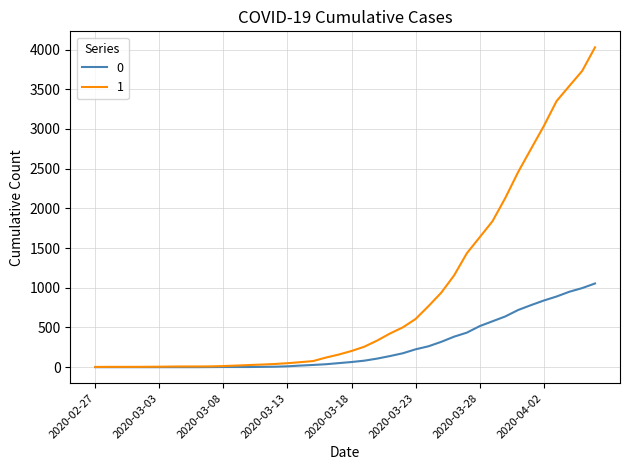

List the series in order of their peak value, highest first.

1, 0